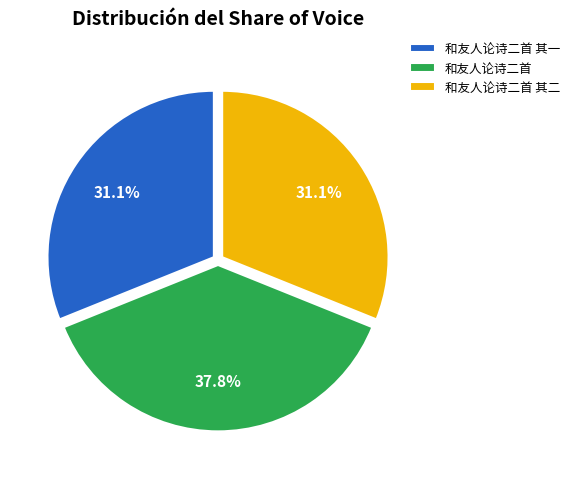

To the nearest percent, what is the average slice percentage?

33%